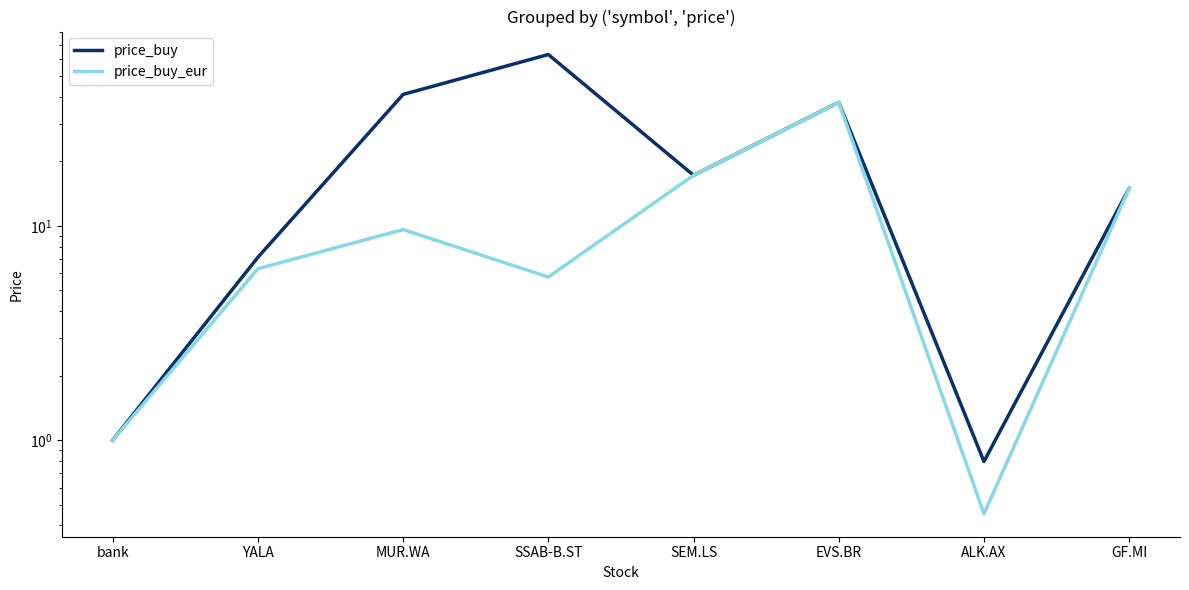

Is the value of price_buy_eur at SEM.LS greater than the value of price_buy at ALK.AX?

Yes